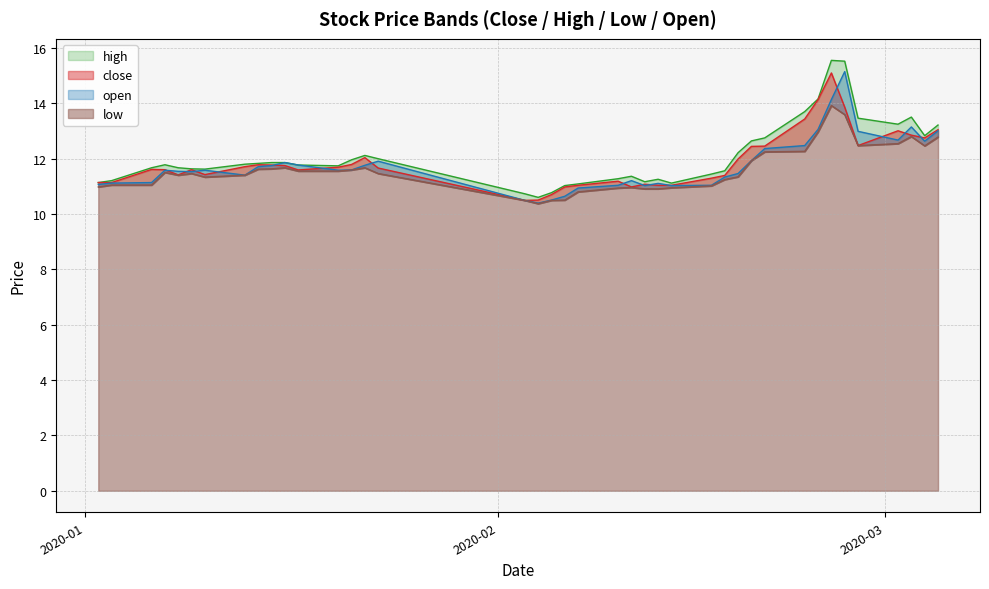

What are all the series names shown in the legend?

close, high, low, open